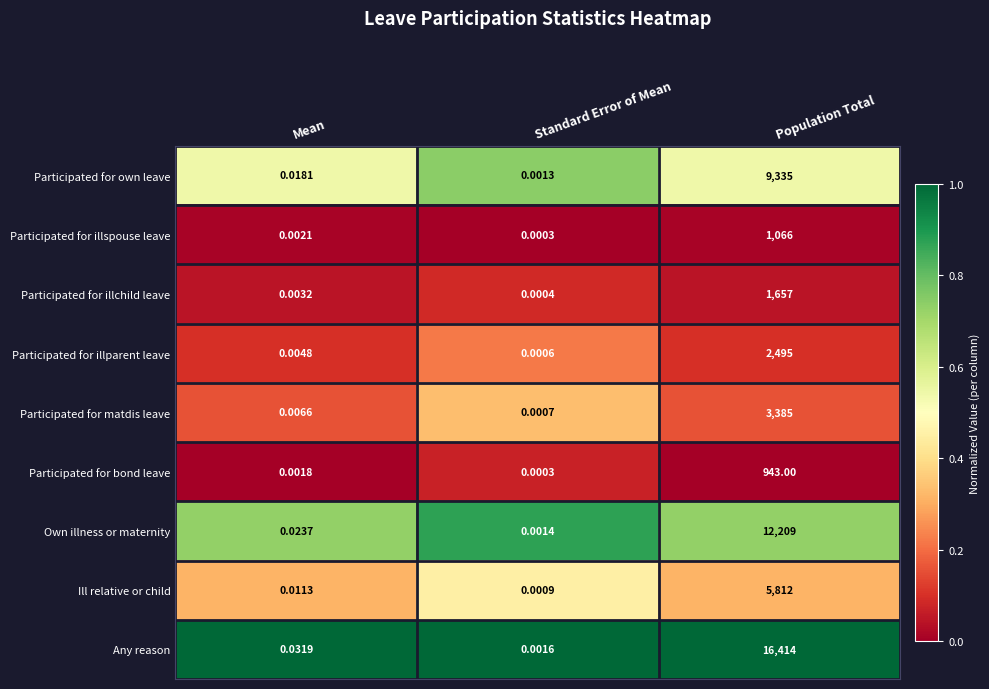

At which label is Own illness or maternity closest to 6104?

Mean